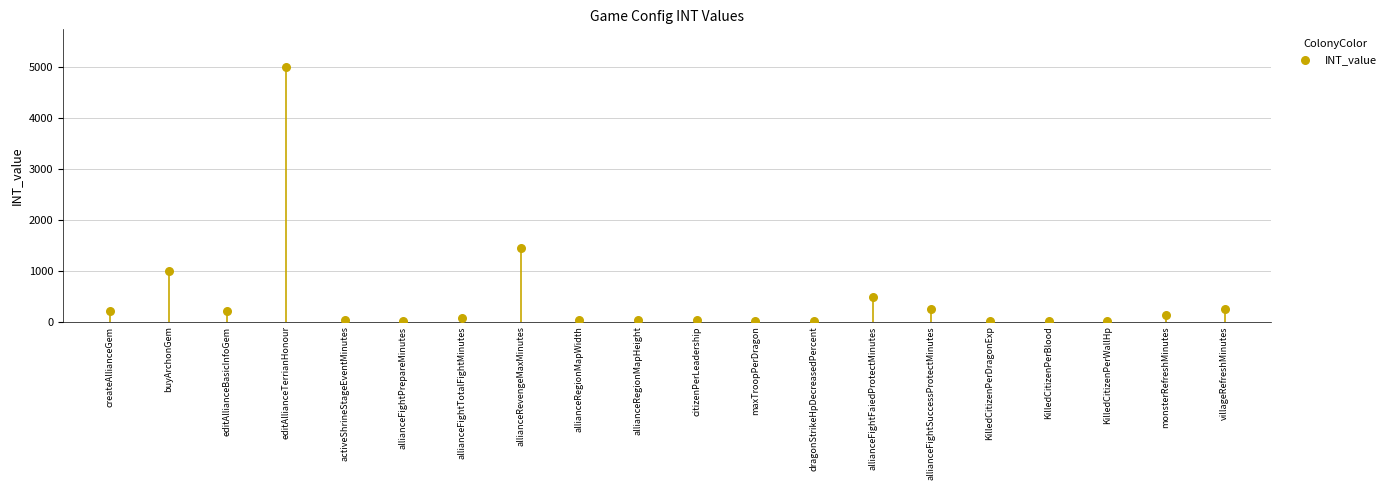

What Y value in the scatter plot is closest to 2501?

1440